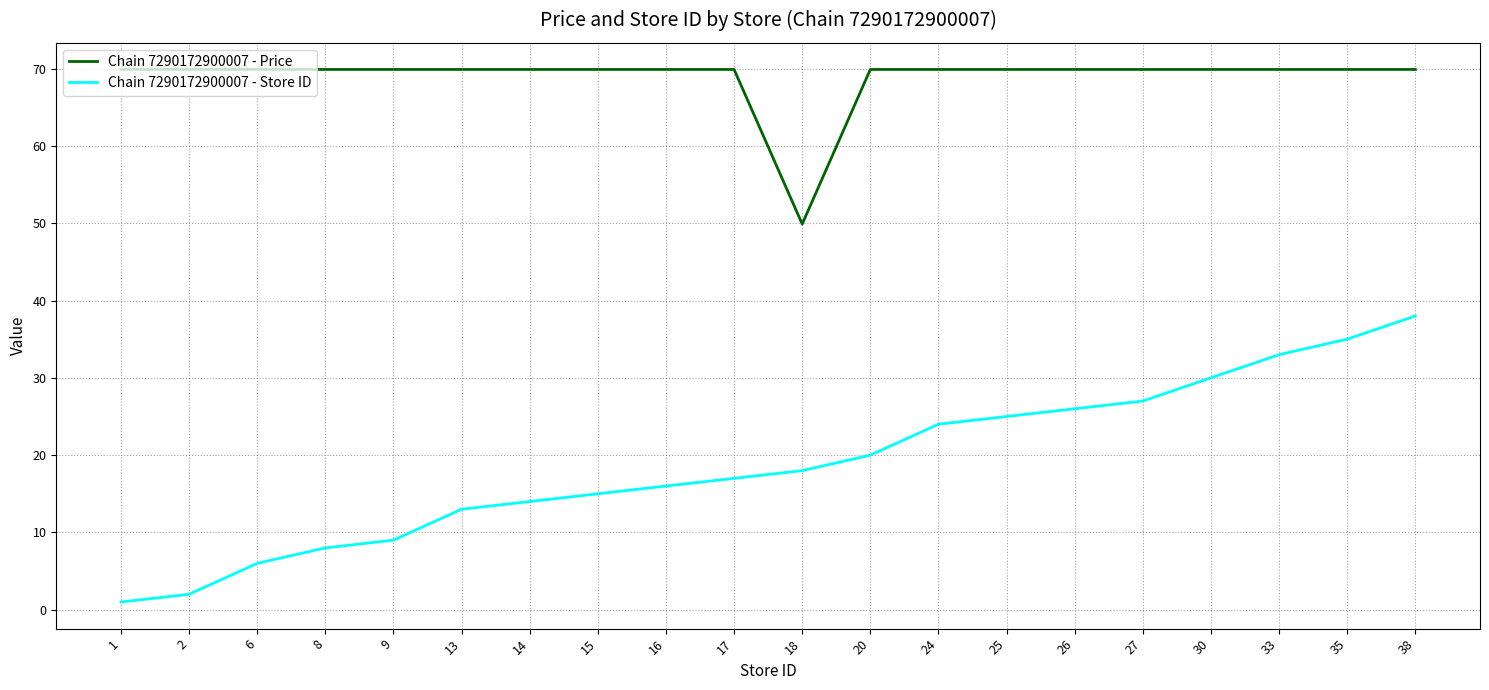

What is the difference between the maximum and minimum values in the Chain 7290172900007 - Price series?

20.0